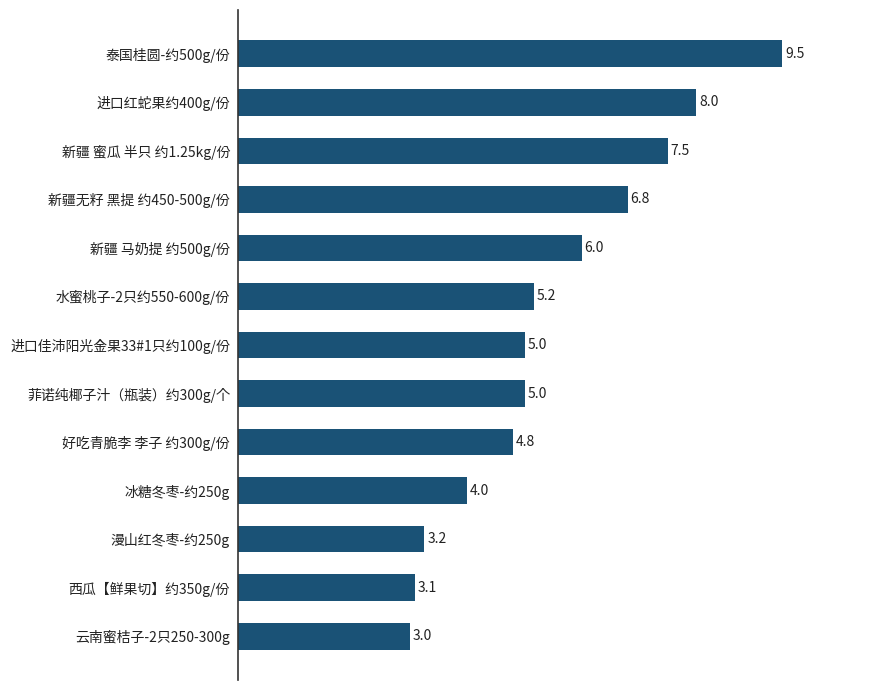

What position from the top is 冰糖冬枣-约250g?

10